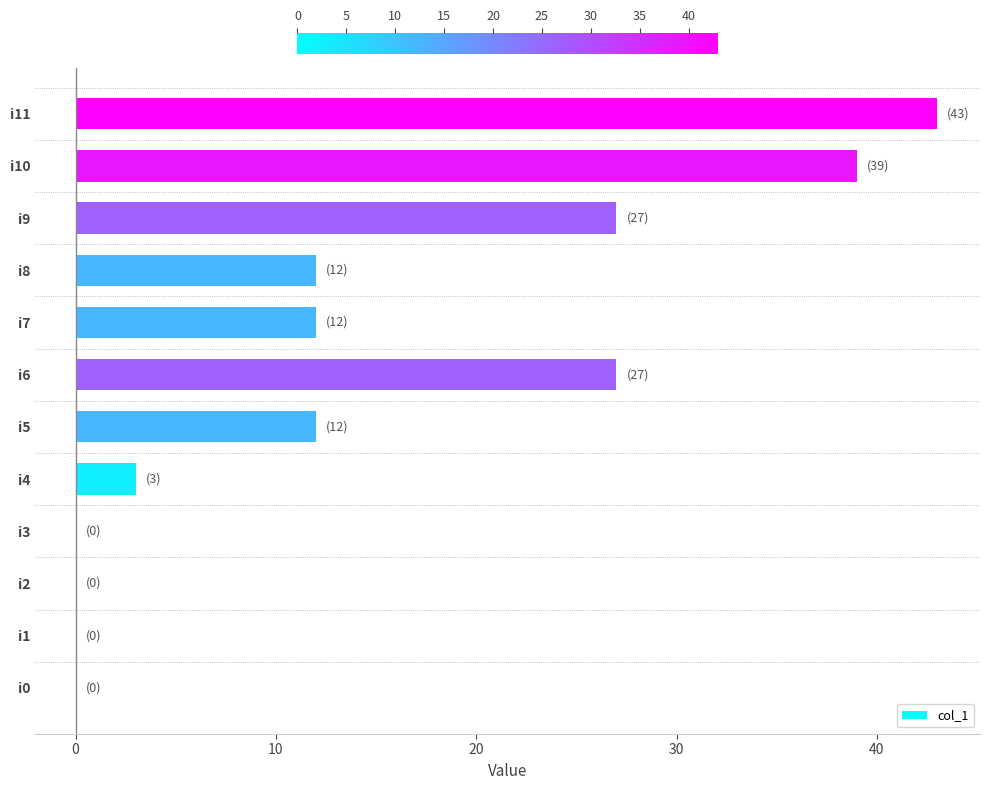

Which has a higher value, i11 or i0?

i11